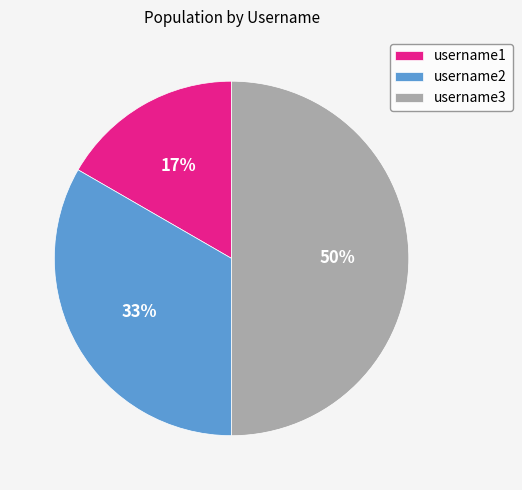

Which slice is the smallest?

username1